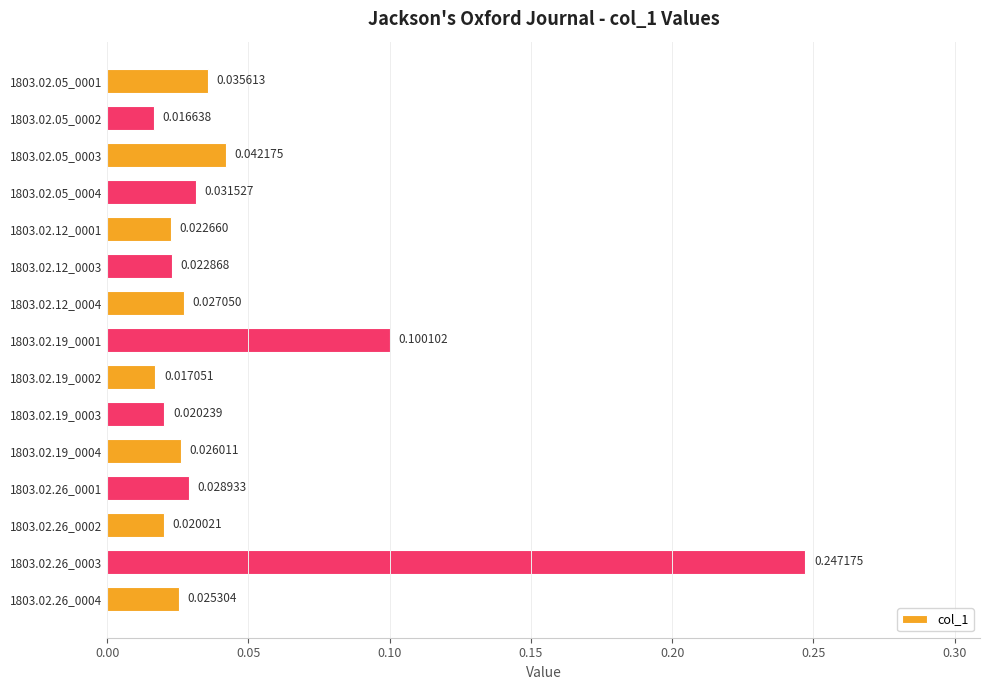

Rank the categories by value from lowest to highest.

1803.02.05_0002, 1803.02.19_0002, 1803.02.26_0002, 1803.02.19_0003, 1803.02.12_0001, 1803.02.12_0003, 1803.02.26_0004, 1803.02.19_0004, 1803.02.12_0004, 1803.02.26_0001, 1803.02.05_0004, 1803.02.05_0001, 1803.02.05_0003, 1803.02.19_0001, 1803.02.26_0003